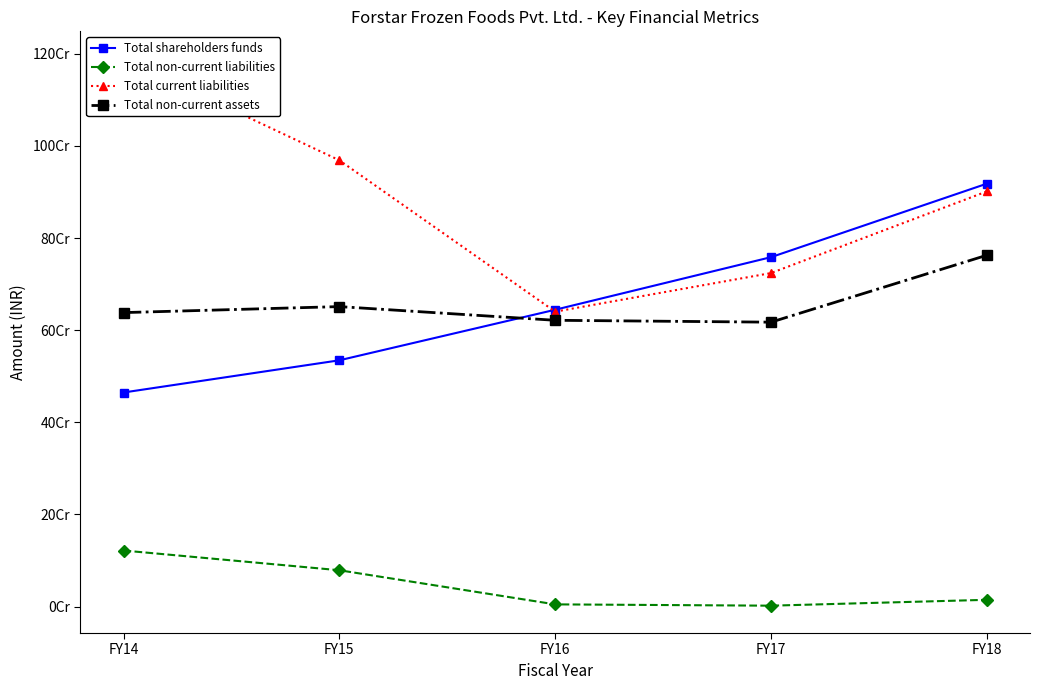

True or false: Total shareholders funds and Total current liabilities intersect in this chart.

True